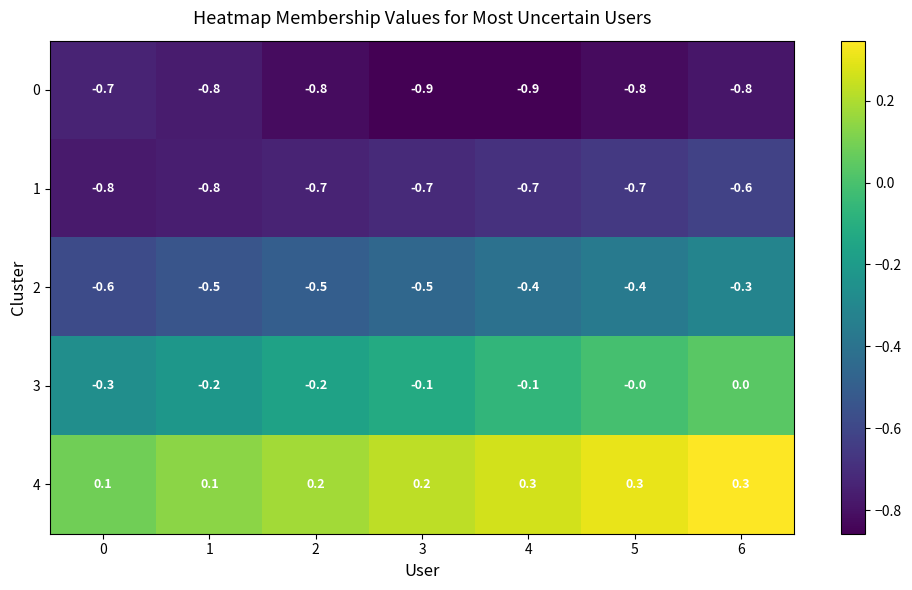

At how many categories does at least one series exceed 0?

7